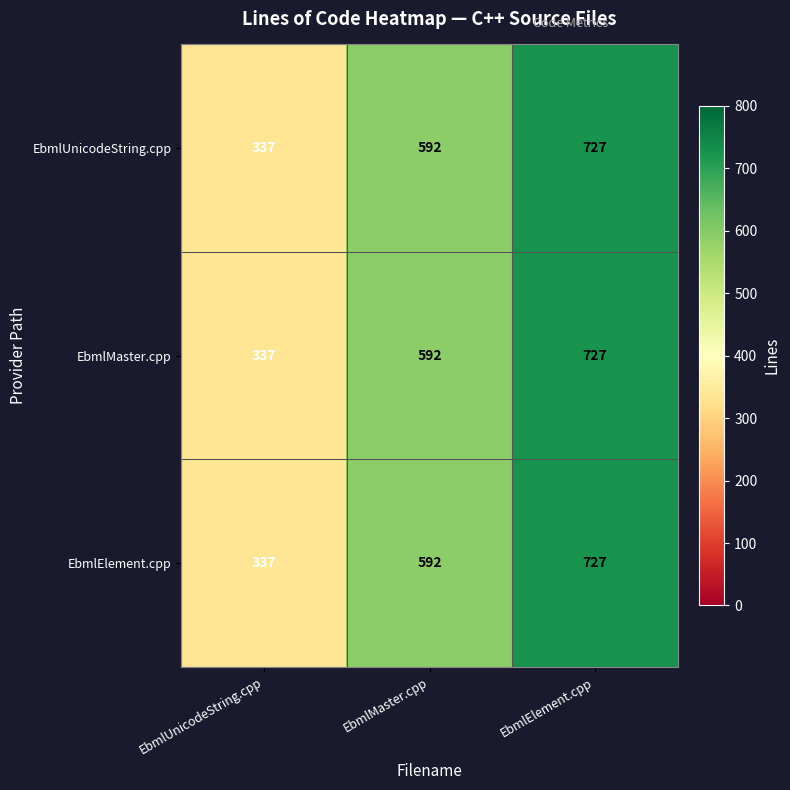

The EbmlMaster.cpp series shows 203 at EbmlUnicodeString.cpp. True or false?

False